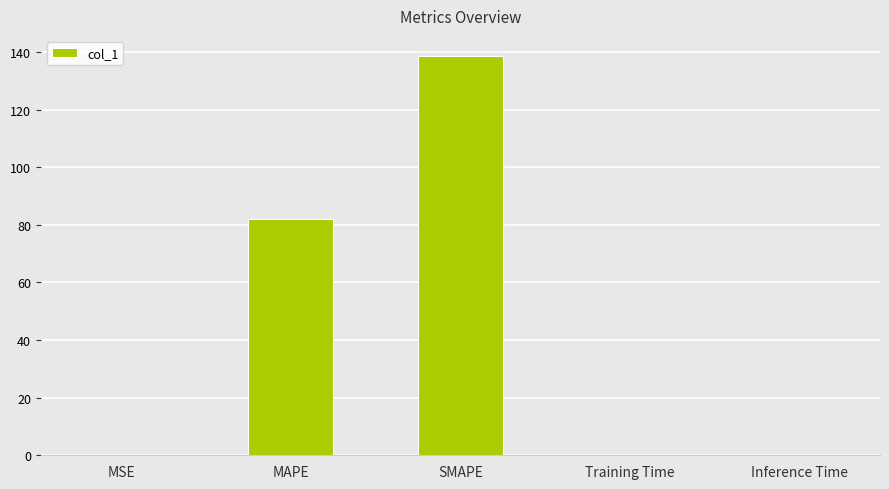

Which category has the highest value across all series?

SMAPE